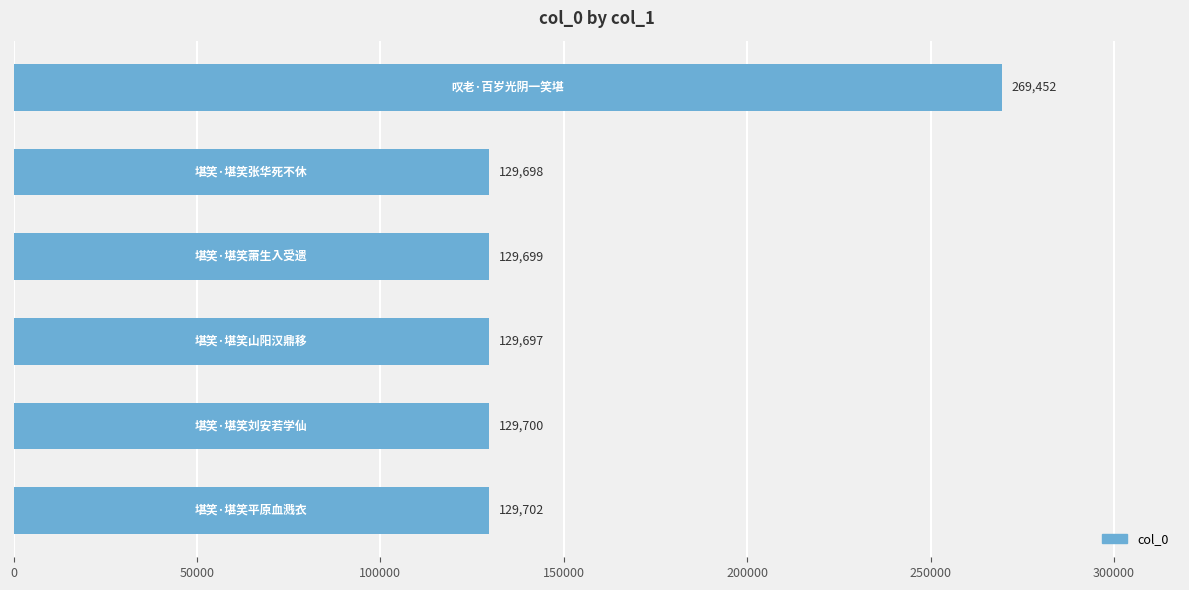

Reading bottom to top, extract all data points from this chart.

129702	129700	129697	129699	129698	269452